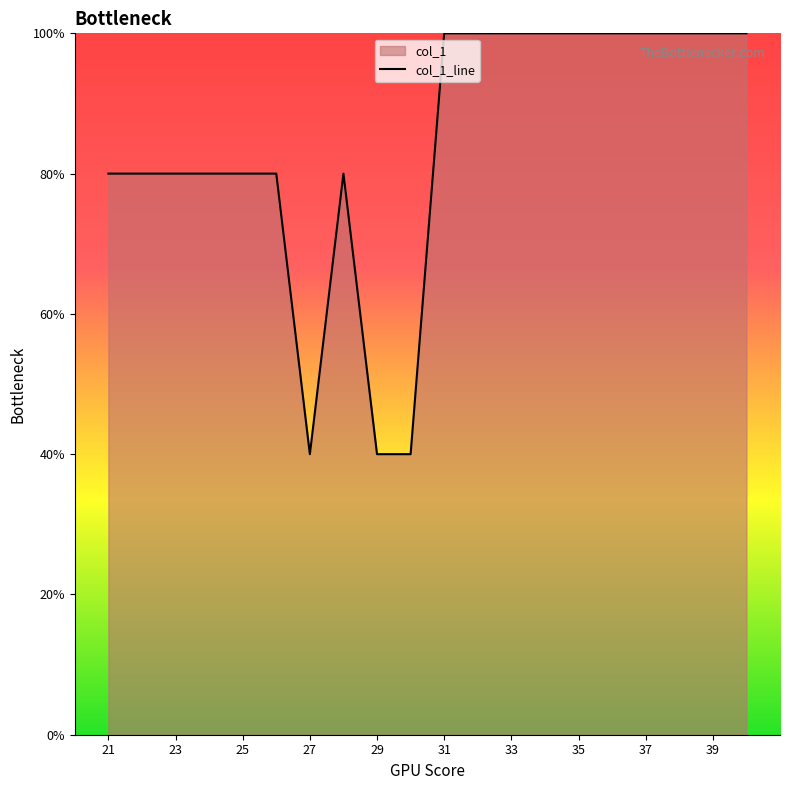

Reading right to left, what are all the values shown in this chart?

100	100	100	100	100	100	100	100	100	100	40	40	80	40	80	80	80	80	80	80